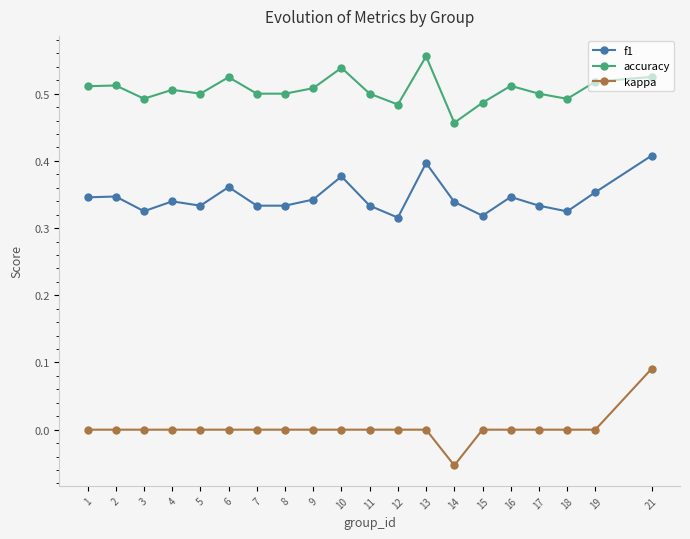

At which category does the chart reach its peak across all series?

13